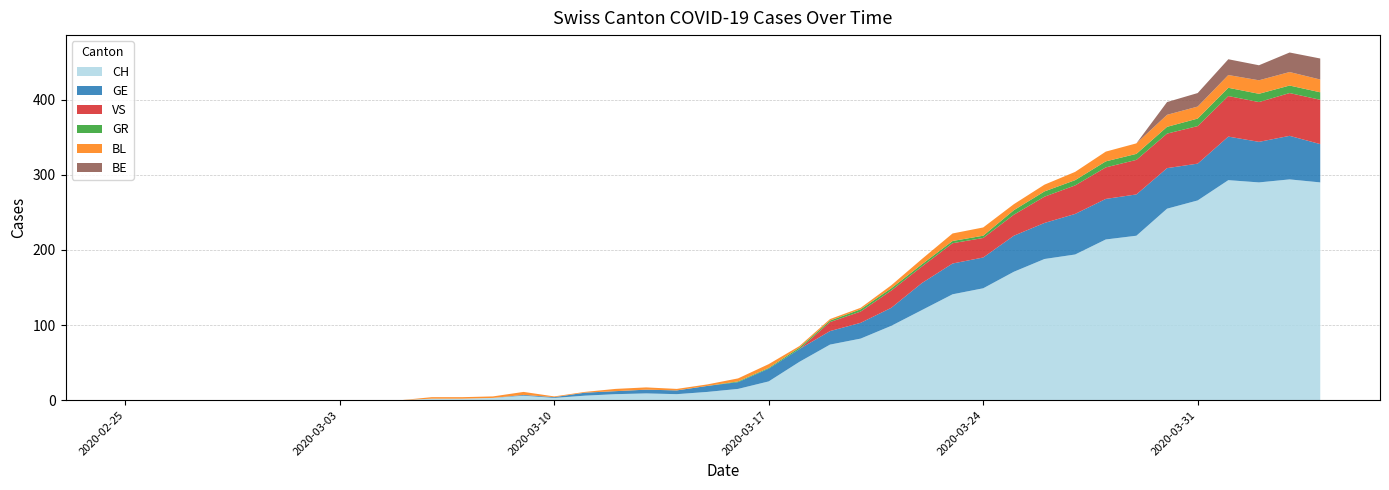

Reading right to left, transcribe all the data shown in this chart.

CH: 2020-04-04=290	2020-04-03=294	2020-04-02=290	2020-04-01=293	2020-03-31=266	2020-03-30=255	2020-03-29=219	2020-03-28=214	2020-03-27=194	2020-03-26=188	2020-03-25=171	2020-03-24=149	2020-03-23=141	2020-03-22=120	2020-03-21=99	2020-03-20=82	2020-03-19=74	2020-03-18=51	2020-03-17=25	2020-03-16=15	2020-03-15=11	2020-03-14=8	2020-03-13=9	2020-03-12=8	2020-03-11=6	2020-03-10=3	2020-03-09=6	2020-03-08=3	2020-03-07=2	2020-03-06=2	2020-03-05=0	2020-03-04=0	2020-03-03=0	2020-03-02=0	2020-03-01=0	2020-02-29=0	2020-02-28=0	2020-02-27=0	2020-02-26=0	2020-02-25=0
GE: 2020-04-04=51	2020-04-03=58	2020-04-02=54	2020-04-01=58	2020-03-31=49	2020-03-30=54	2020-03-29=55	2020-03-28=54	2020-03-27=54	2020-03-26=48	2020-03-25=48	2020-03-24=41	2020-03-23=41	2020-03-22=36	2020-03-21=24	2020-03-20=21	2020-03-19=18	2020-03-18=17	2020-03-17=17	2020-03-16=9	2020-03-15=8	2020-03-14=5	2020-03-13=5	2020-03-12=4	2020-03-11=4	2020-03-10=1	2020-03-09=1	2020-03-08=0	2020-03-07=0	2020-03-06=0	2020-03-05=0	2020-03-04=0	2020-03-03=0	2020-03-02=0	2020-03-01=0	2020-02-29=0	2020-02-28=0	2020-02-27=0	2020-02-26=0	2020-02-25=0
GR: 2020-04-04=10	2020-04-03=10	2020-04-02=11	2020-04-01=11	2020-03-31=10	2020-03-30=9	2020-03-29=8	2020-03-28=8	2020-03-27=7	2020-03-26=7	2020-03-25=6	2020-03-24=3	2020-03-23=3	2020-03-22=3	2020-03-21=3	2020-03-20=3	2020-03-19=2	2020-03-18=2	2020-03-17=1	2020-03-16=1	2020-03-15=0	2020-03-14=0	2020-03-13=0	2020-03-12=0	2020-03-11=0	2020-03-10=0	2020-03-09=0	2020-03-08=0	2020-03-07=0	2020-03-06=0	2020-03-05=0	2020-03-04=0	2020-03-03=0	2020-03-02=0	2020-03-01=0	2020-02-29=0	2020-02-28=0	2020-02-27=0	2020-02-26=0	2020-02-25=0
VS: 2020-04-04=59	2020-04-03=57	2020-04-02=53	2020-04-01=54	2020-03-31=50	2020-03-30=46	2020-03-29=46	2020-03-28=42	2020-03-27=38	2020-03-26=35	2020-03-25=28	2020-03-24=26	2020-03-23=27	2020-03-22=22	2020-03-21=23	2020-03-20=15	2020-03-19=12	2020-03-18=0	2020-03-17=0	2020-03-16=0	2020-03-15=0	2020-03-14=0	2020-03-13=0	2020-03-12=0	2020-03-11=0	2020-03-10=0	2020-03-09=0	2020-03-08=0	2020-03-07=0	2020-03-06=0	2020-03-05=0	2020-03-04=0	2020-03-03=0	2020-03-02=0	2020-03-01=0	2020-02-29=0	2020-02-28=0	2020-02-27=0	2020-02-26=0	2020-02-25=0
BL: 2020-04-04=17	2020-04-03=18	2020-04-02=18	2020-04-01=17	2020-03-31=16	2020-03-30=16	2020-03-29=14	2020-03-28=13	2020-03-27=11	2020-03-26=9	2020-03-25=8	2020-03-24=11	2020-03-23=10	2020-03-22=7	2020-03-21=4	2020-03-20=2	2020-03-19=2	2020-03-18=2	2020-03-17=5	2020-03-16=4	2020-03-15=2	2020-03-14=2	2020-03-13=3	2020-03-12=3	2020-03-11=1	2020-03-10=1	2020-03-09=4	2020-03-08=2	2020-03-07=2	2020-03-06=2	2020-03-05=0	2020-03-04=0	2020-03-03=0	2020-03-02=0	2020-03-01=0	2020-02-29=0	2020-02-28=0	2020-02-27=0	2020-02-26=0	2020-02-25=0
BE: 2020-04-04=28	2020-04-03=26	2020-04-02=20	2020-04-01=21	2020-03-31=18	2020-03-30=17	2020-03-29=0	2020-03-28=0	2020-03-27=0	2020-03-26=0	2020-03-25=0	2020-03-24=0	2020-03-23=0	2020-03-22=0	2020-03-21=0	2020-03-20=0	2020-03-19=0	2020-03-18=0	2020-03-17=0	2020-03-16=0	2020-03-15=0	2020-03-14=0	2020-03-13=0	2020-03-12=0	2020-03-11=0	2020-03-10=0	2020-03-09=0	2020-03-08=0	2020-03-07=0	2020-03-06=0	2020-03-05=0	2020-03-04=0	2020-03-03=0	2020-03-02=0	2020-03-01=0	2020-02-29=0	2020-02-28=0	2020-02-27=0	2020-02-26=0	2020-02-25=0